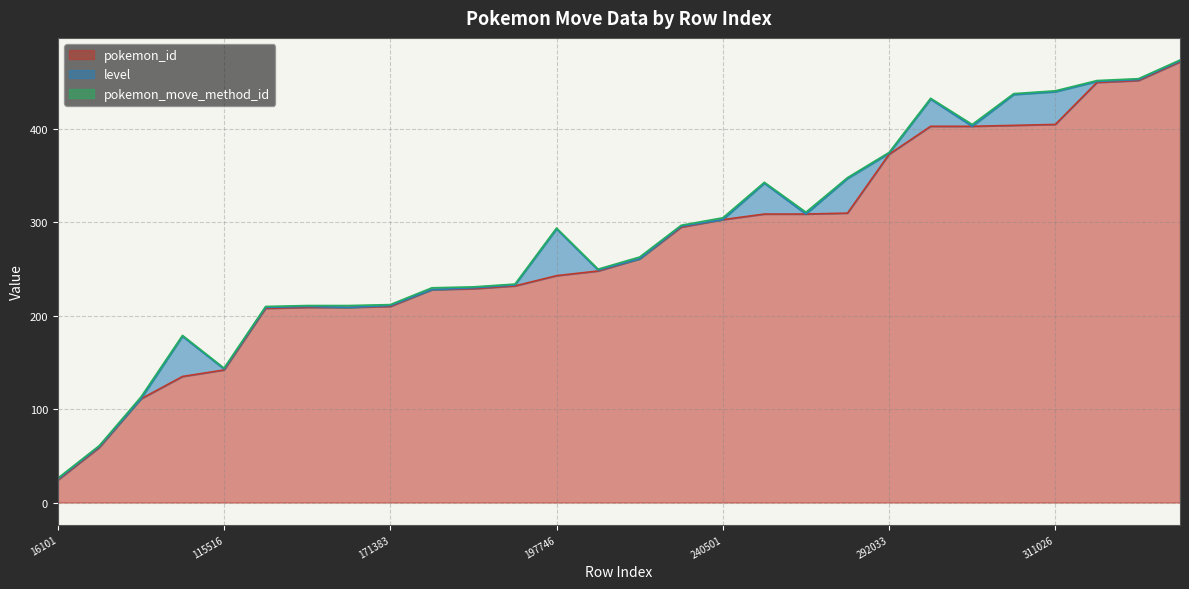

What is the average value of the pokemon_id series?

273